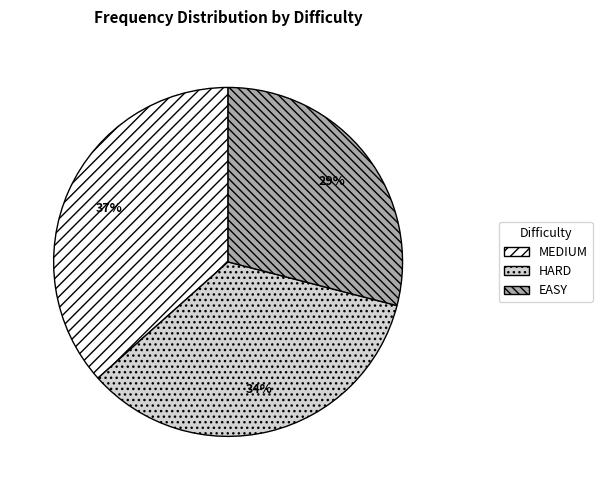

What is the largest slice in the pie chart?

MEDIUM